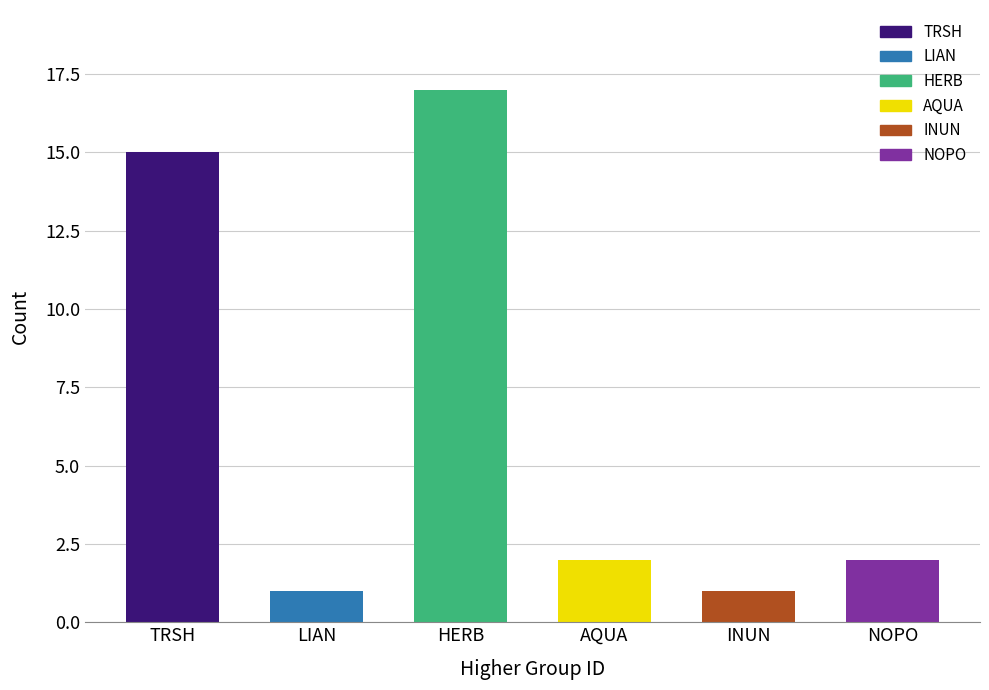

Are the bars horizontal?

No